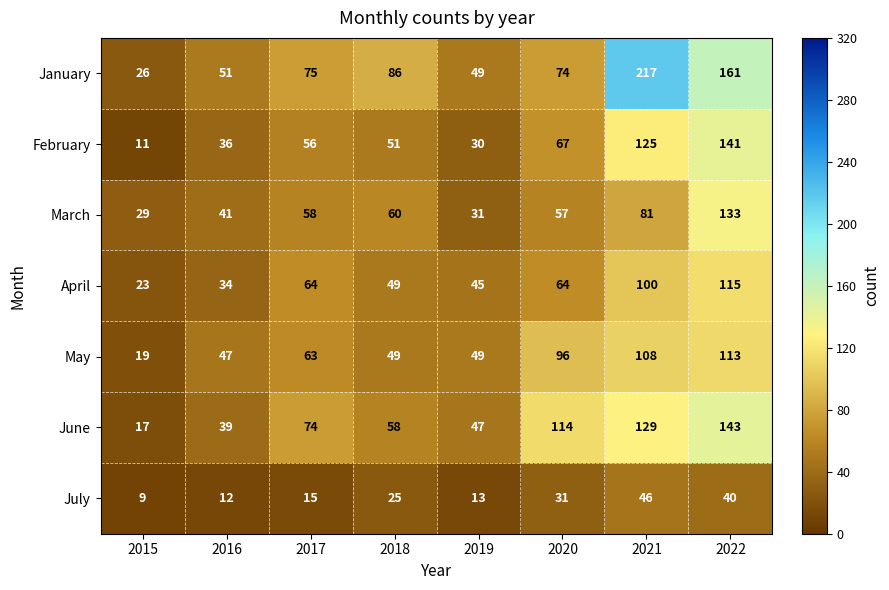

What is the difference between the second highest and second lowest values in the April series?

66